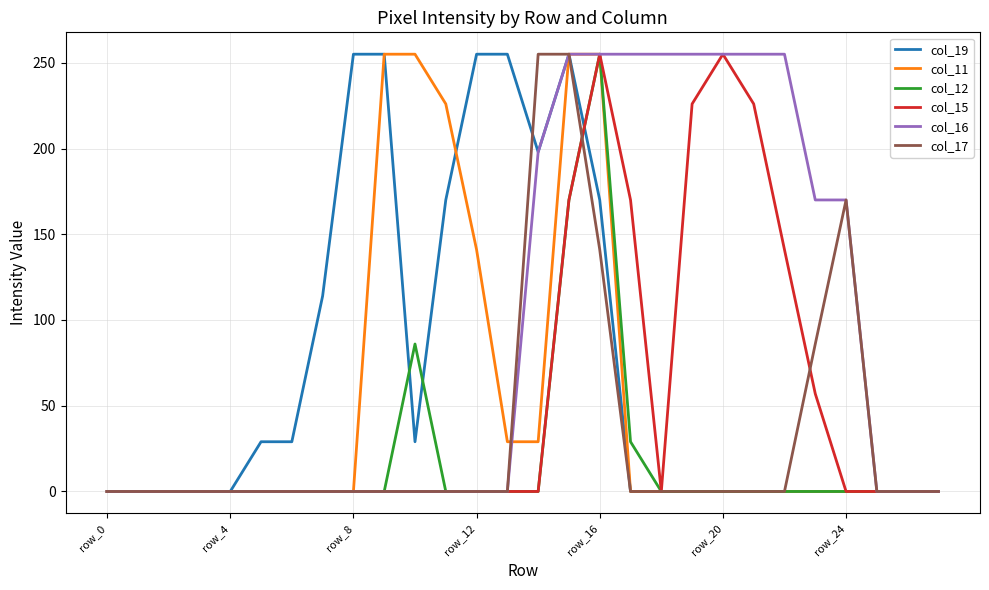

Reading left to right, extract all data points from this chart.

col_19: 0	0	0	0	0	29	29	114	255	255	29	170	255	255	198	255	170	0	0	0	0	0	0	0	0	0	0	0
col_11: 0	0	0	0	0	0	0	0	0	255	255	226	141	29	29	255	255	0	0	0	0	0	0	0	0	0	0	0
col_12: 0	0	0	0	0	0	0	0	0	0	86	0	0	0	0	170	255	29	0	0	0	0	0	0	0	0	0	0
col_15: 0	0	0	0	0	0	0	0	0	0	0	0	0	0	0	170	255	170	0	226	255	226	141	57	0	0	0	0
col_16: 0	0	0	0	0	0	0	0	0	0	0	0	0	0	198	255	255	255	255	255	255	255	255	170	170	0	0	0
col_17: 0	0	0	0	0	0	0	0	0	0	0	0	0	0	255	255	141	0	0	0	0	0	0	86	170	0	0	0